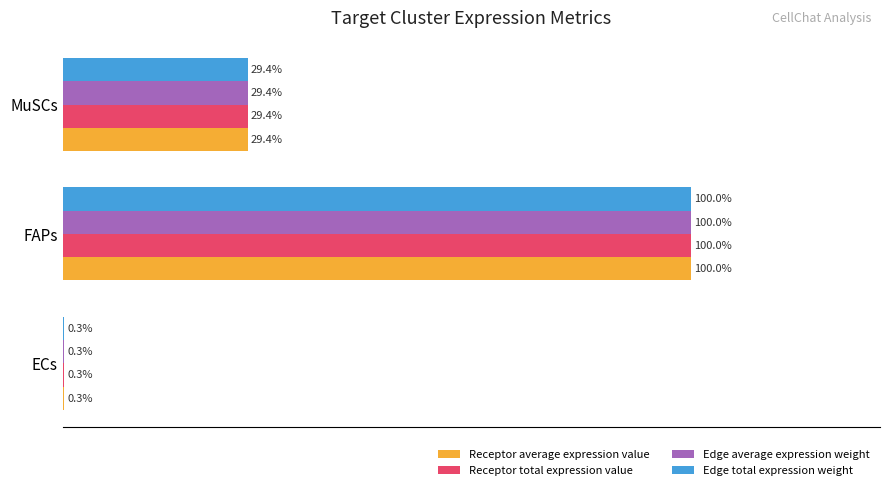

At which label is Receptor total expression value closest to 50?

MuSCs